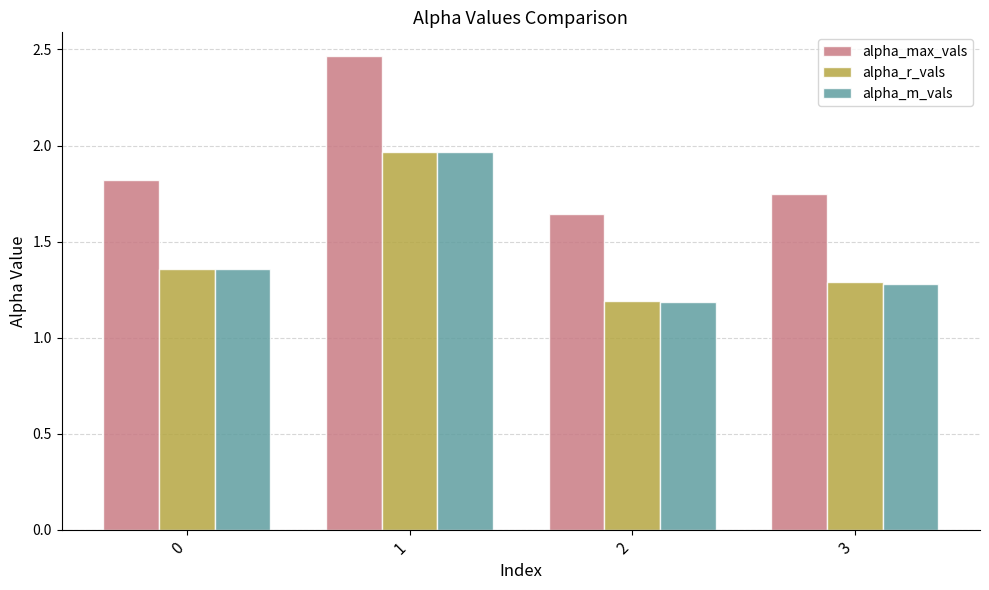

Which label corresponds to the smallest value in the chart?

2